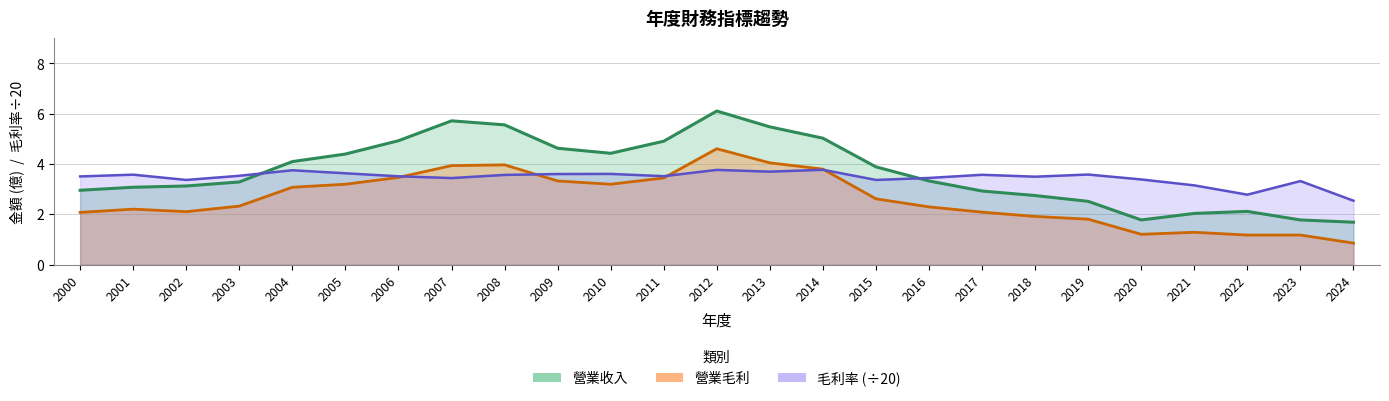

Between 2007 and 2020, which series saw the biggest shift?

營業收入